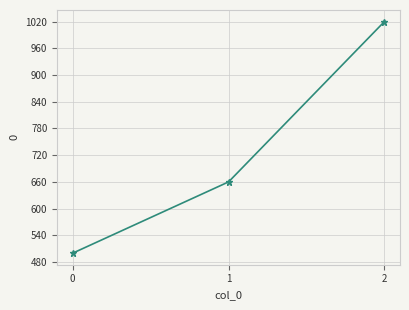

List the labels in order of value, smallest first.

0, 1, 2